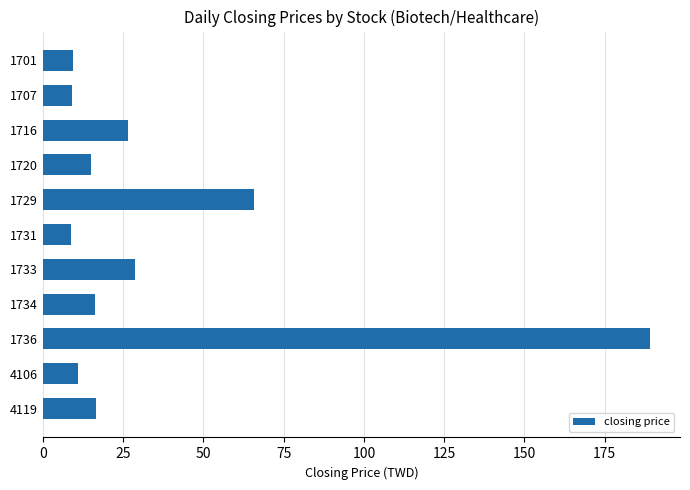

Which category has the highest value across all series?

1736